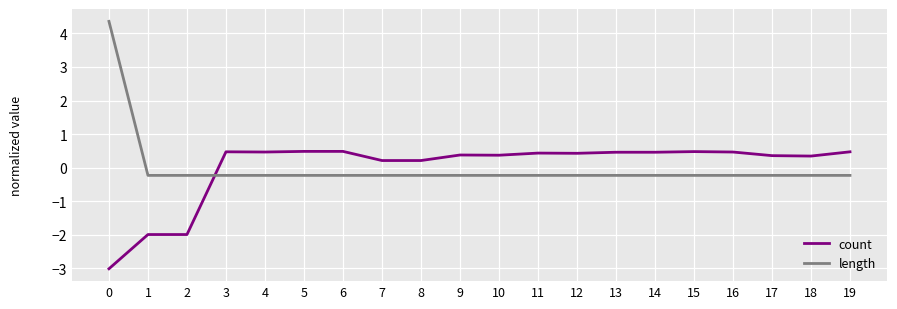

What is the difference between the maximum and minimum values in the length series?

4.6